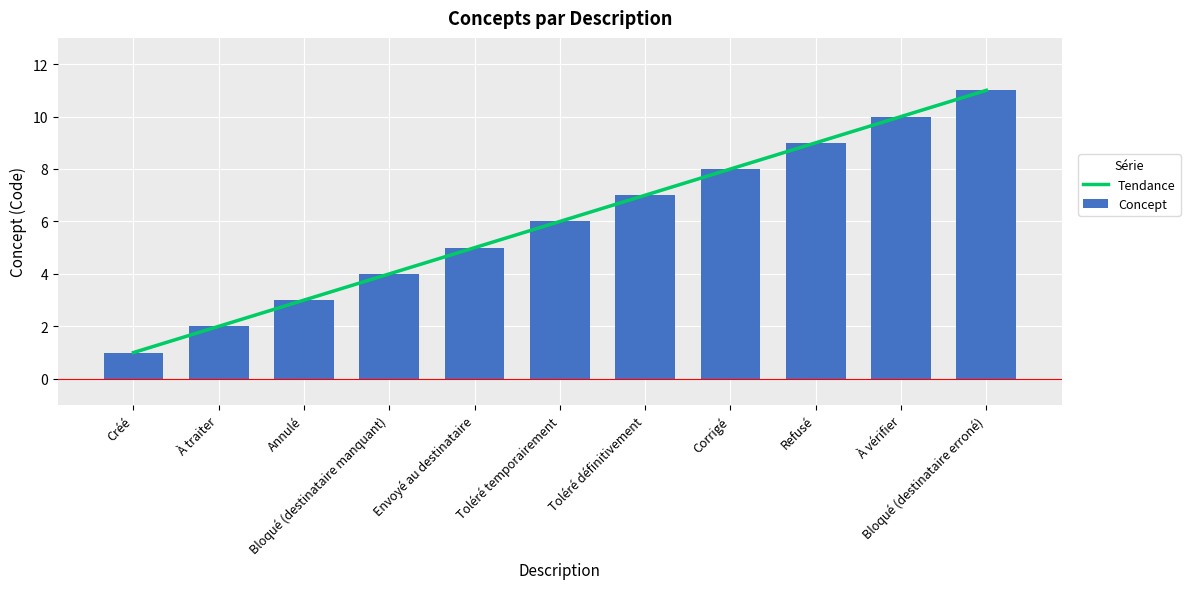

Reading left to right, what are all the values shown in this chart?

Créé=1	À traiter=2	Annulé=3	Bloqué (destinataire manquant)=4	Envoyé au destinataire=5	Toléré temporairement=6	Toléré définitivement=7	Corrigé=8	Refusé=9	À vérifier=10	Bloqué (destinataire erroné)=11